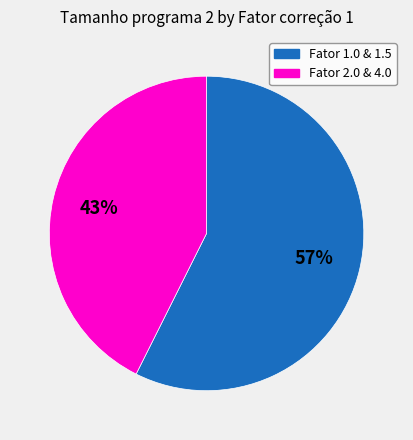

To the nearest percent, what is the average slice percentage?

50%